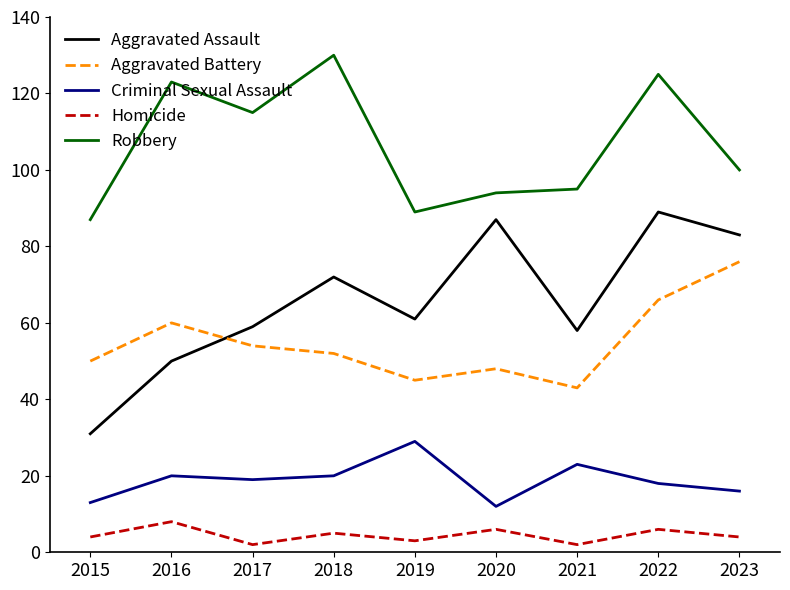

Rank the series at 2023 from lowest to highest value.

Homicide, Criminal Sexual Assault, Aggravated Battery, Aggravated Assault, Robbery